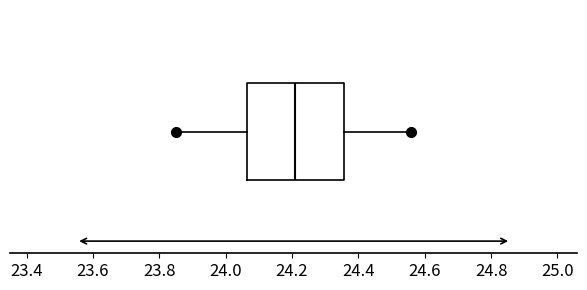

Where does the left whisker of the box end on the x-axis? The values are not printed on the chart, so give them approximately, as read against the axis.

23.86